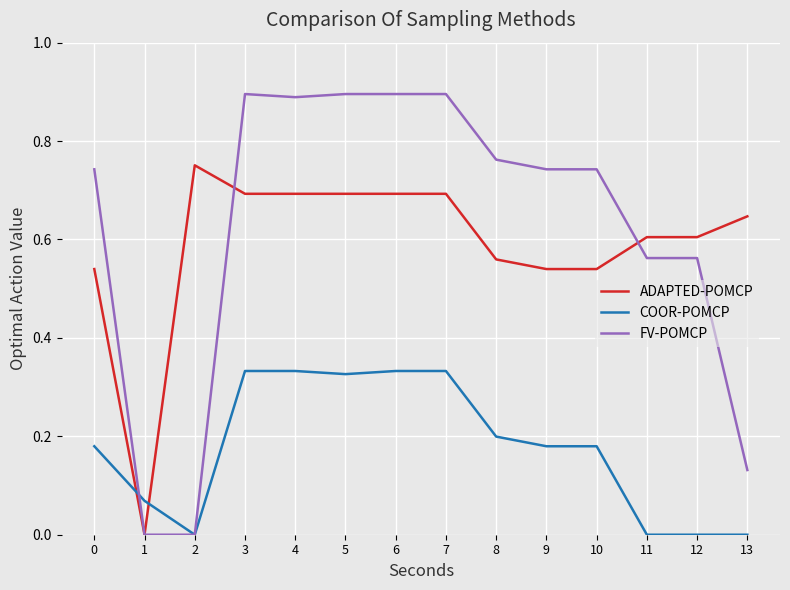

List the series in order of their peak value, lowest first.

COOR-POMCP, ADAPTED-POMCP, FV-POMCP